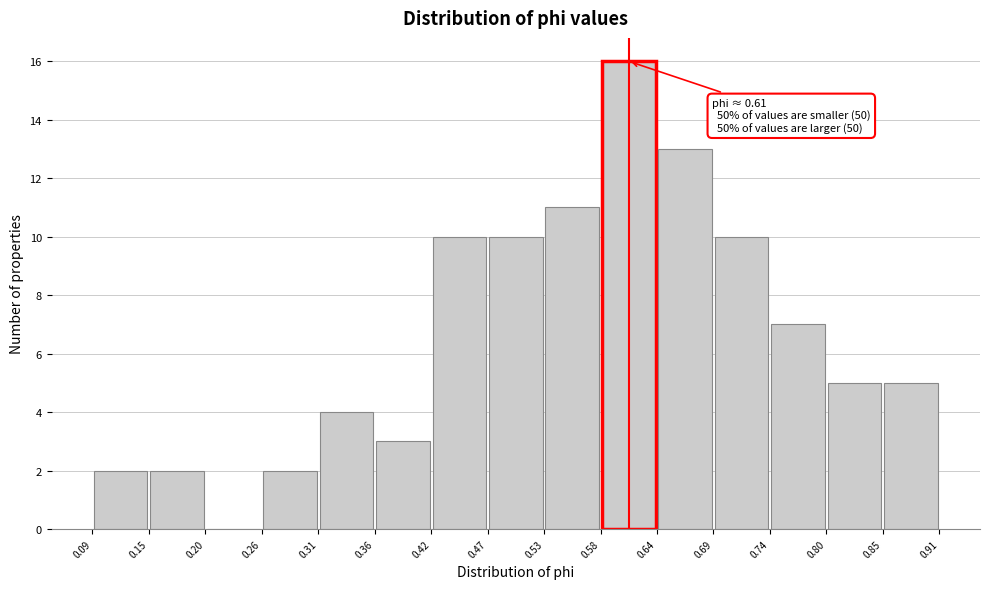

Over which range of the x-axis is the bar tallest?

0.58 to 0.64